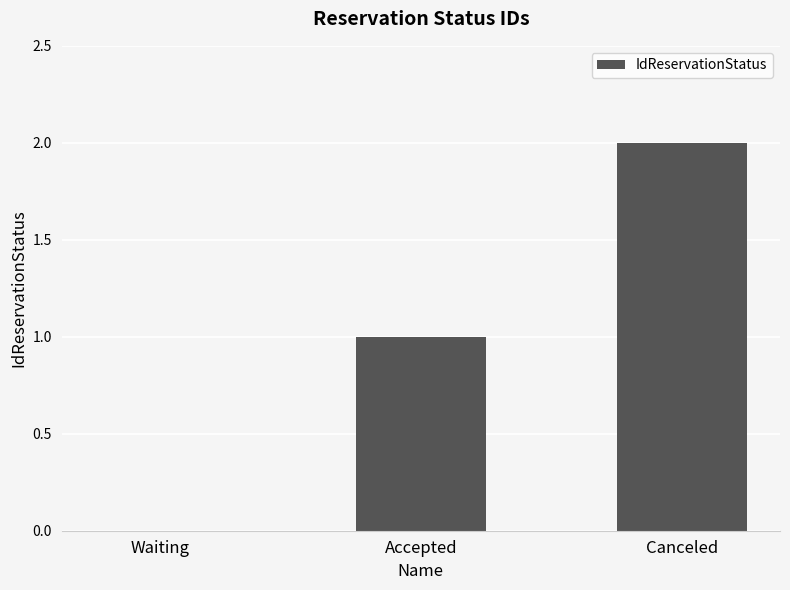

What is the change in value from Accepted to Canceled?

+1